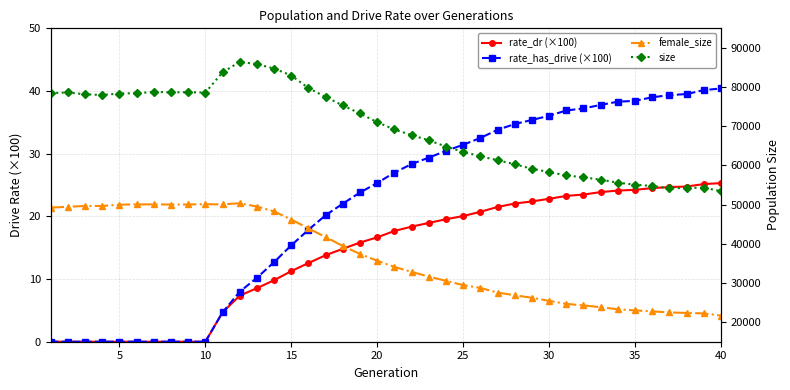

The value of rate_has_drive (×100) at 35 is -24.9. True or false?

False